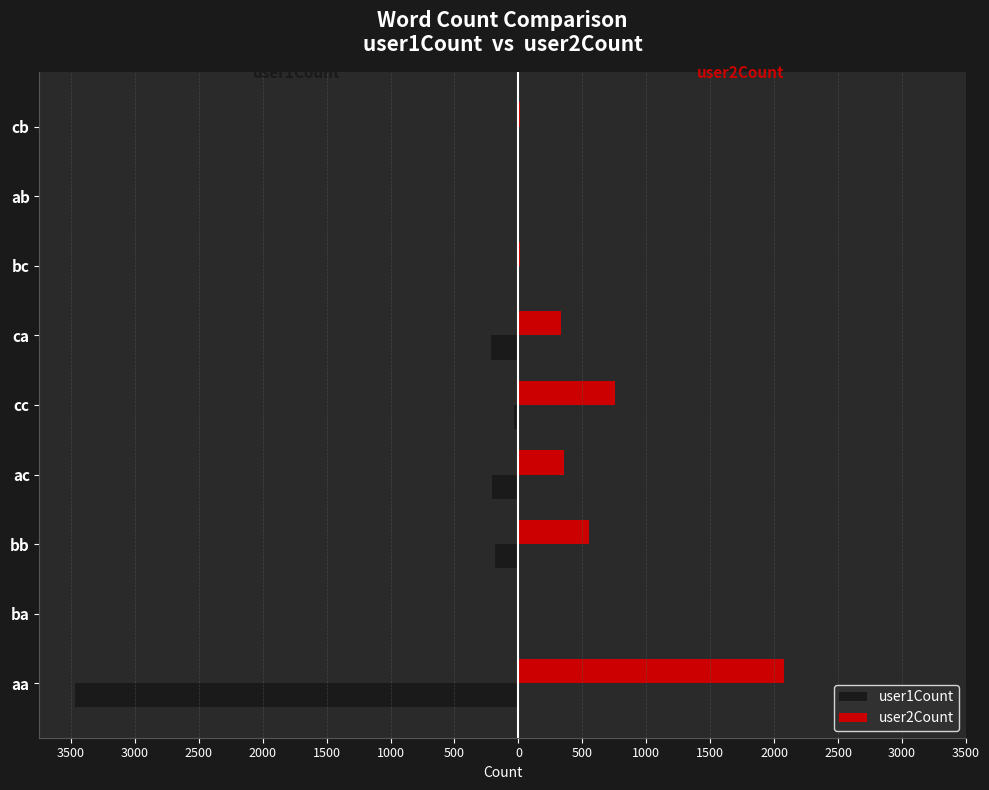

What are all the series names shown in the legend?

user1Count, user2Count